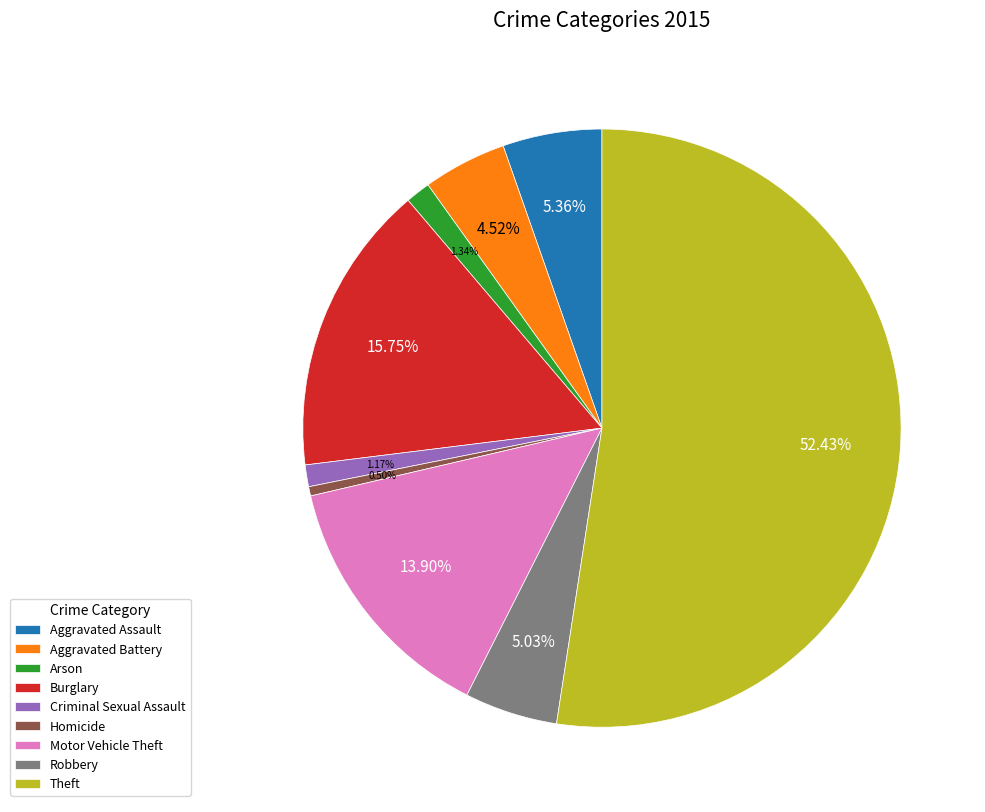

To the nearest percent, what is the difference between the largest and smallest slice percentages?

52%